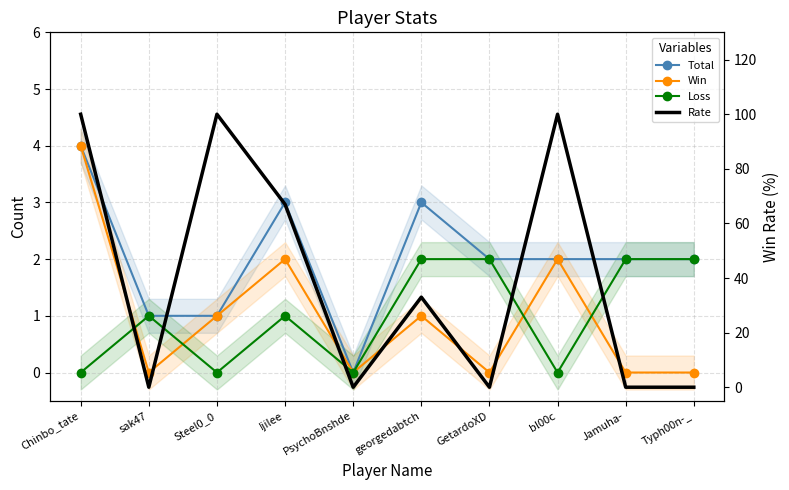

The Win series shows 1 at Steel0_0. True or false?

True